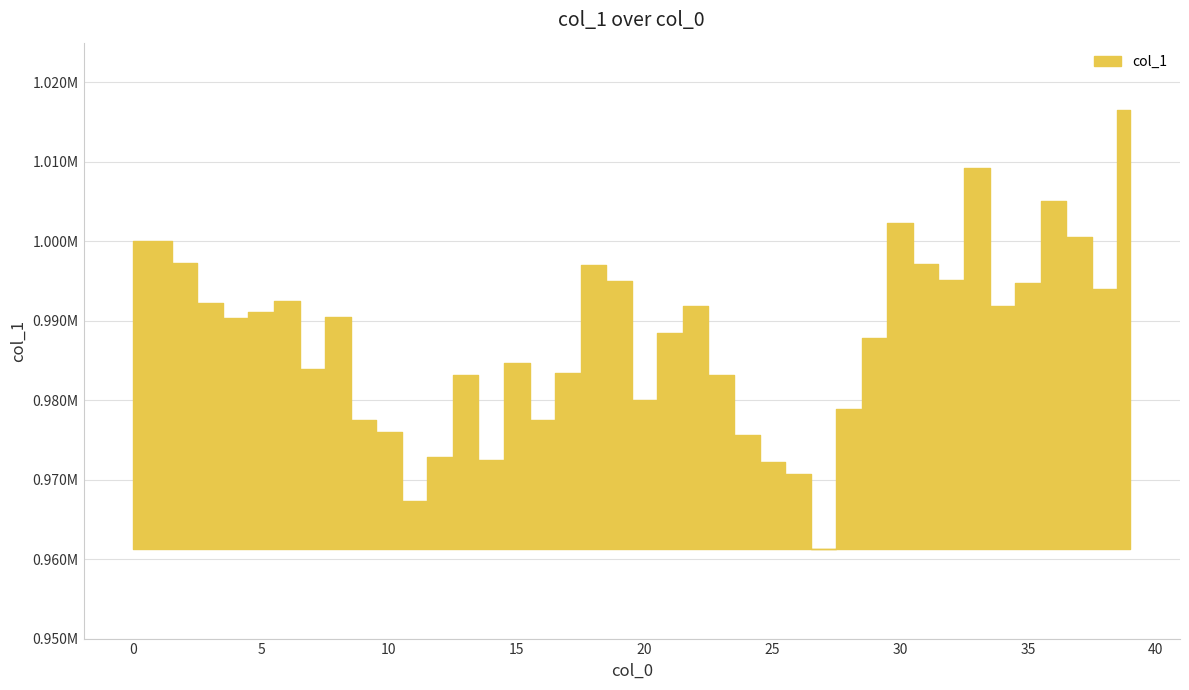

Which category has the lowest value across all series?

27